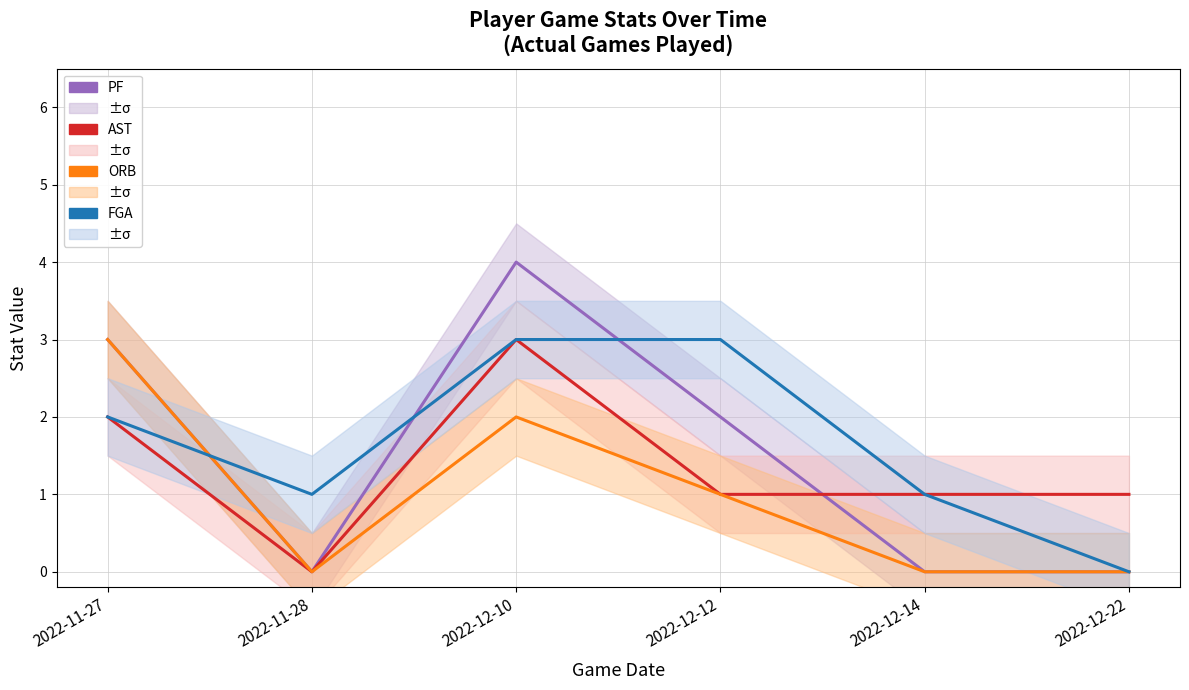

The AST series shows 1 at 2022-12-22. True or false?

True